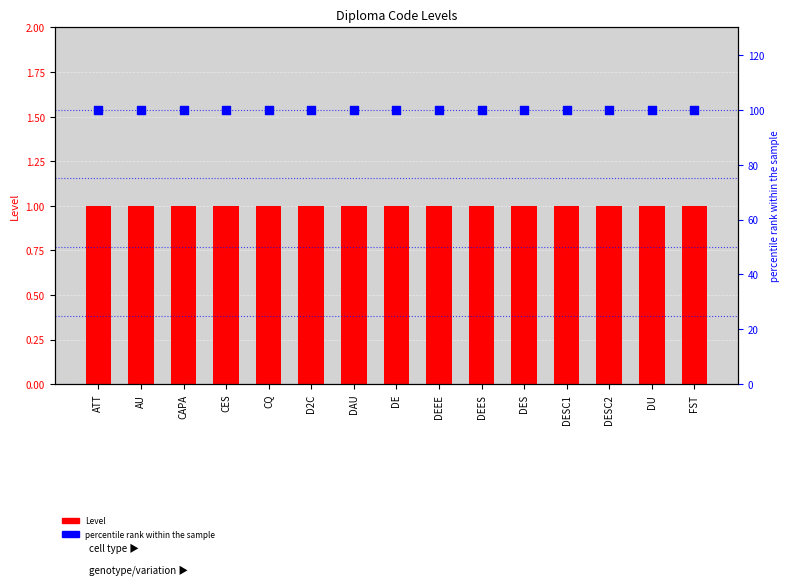

What is the total value across all series at DES?

101